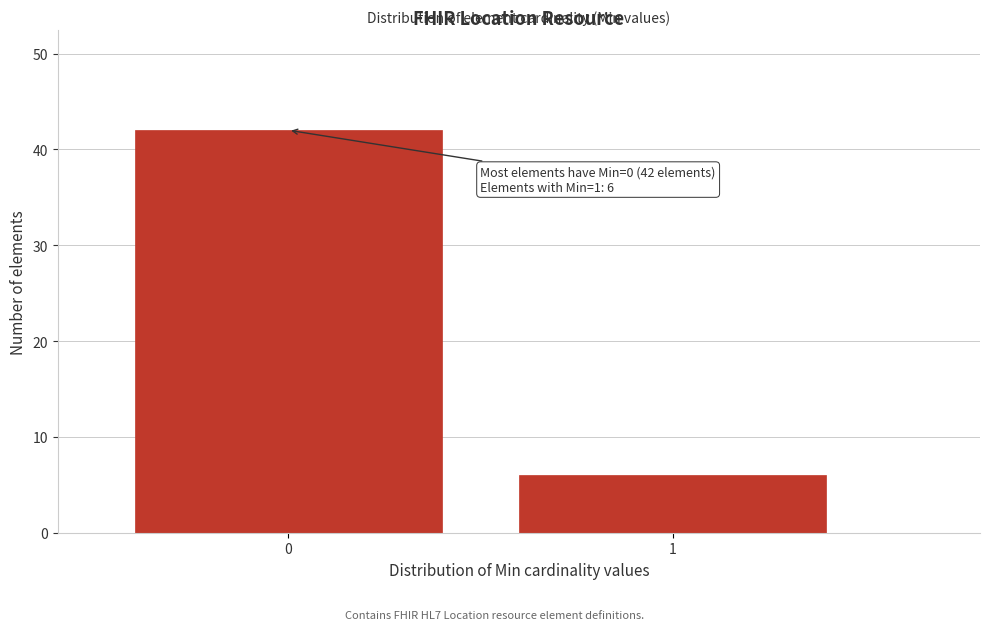

Reading right to left, what are all the values shown in this chart?

1=6	0=42